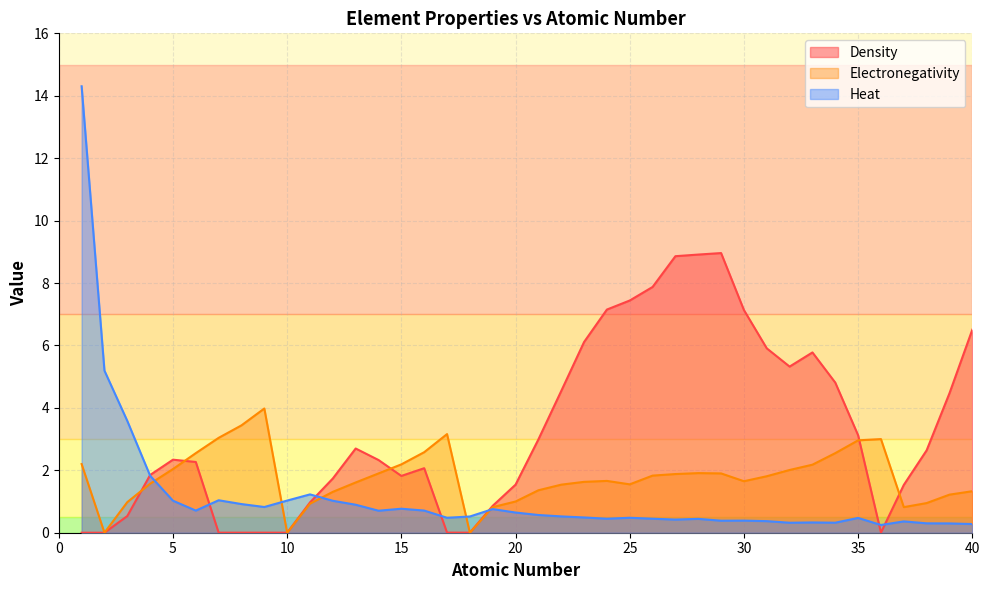

True or false: Heat and Density cross at least once.

True